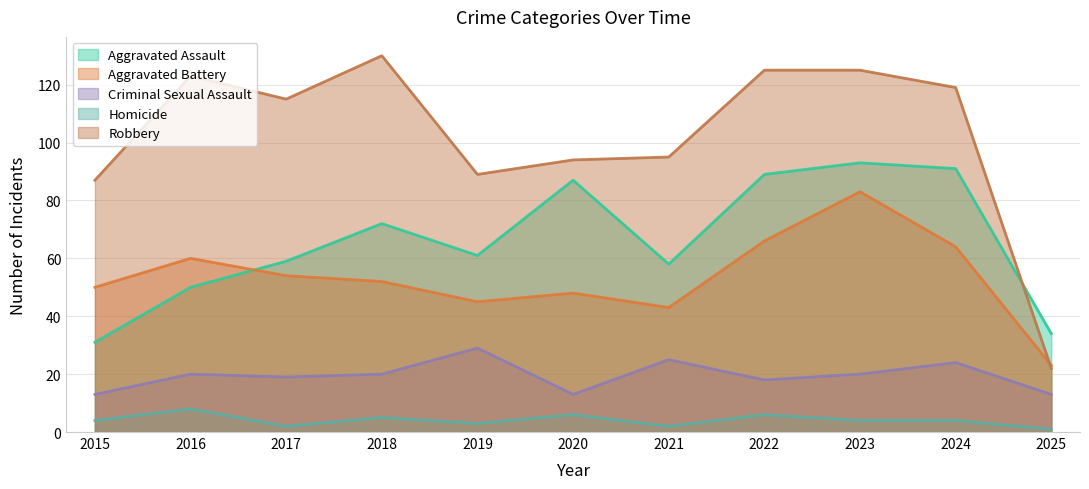

Which series has the widest spread of values?

Robbery